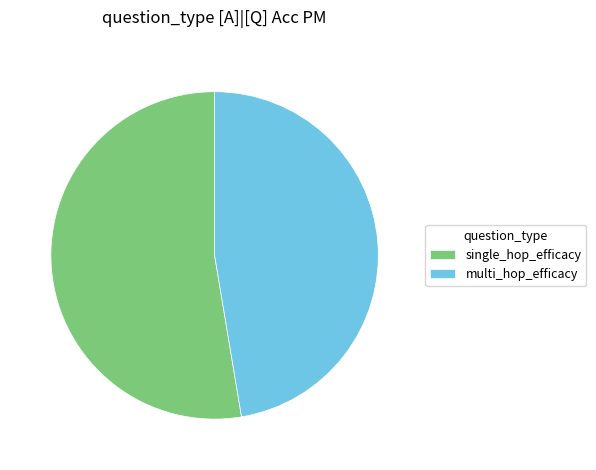

Which has a higher value, single_hop_efficacy or multi_hop_efficacy?

single_hop_efficacy